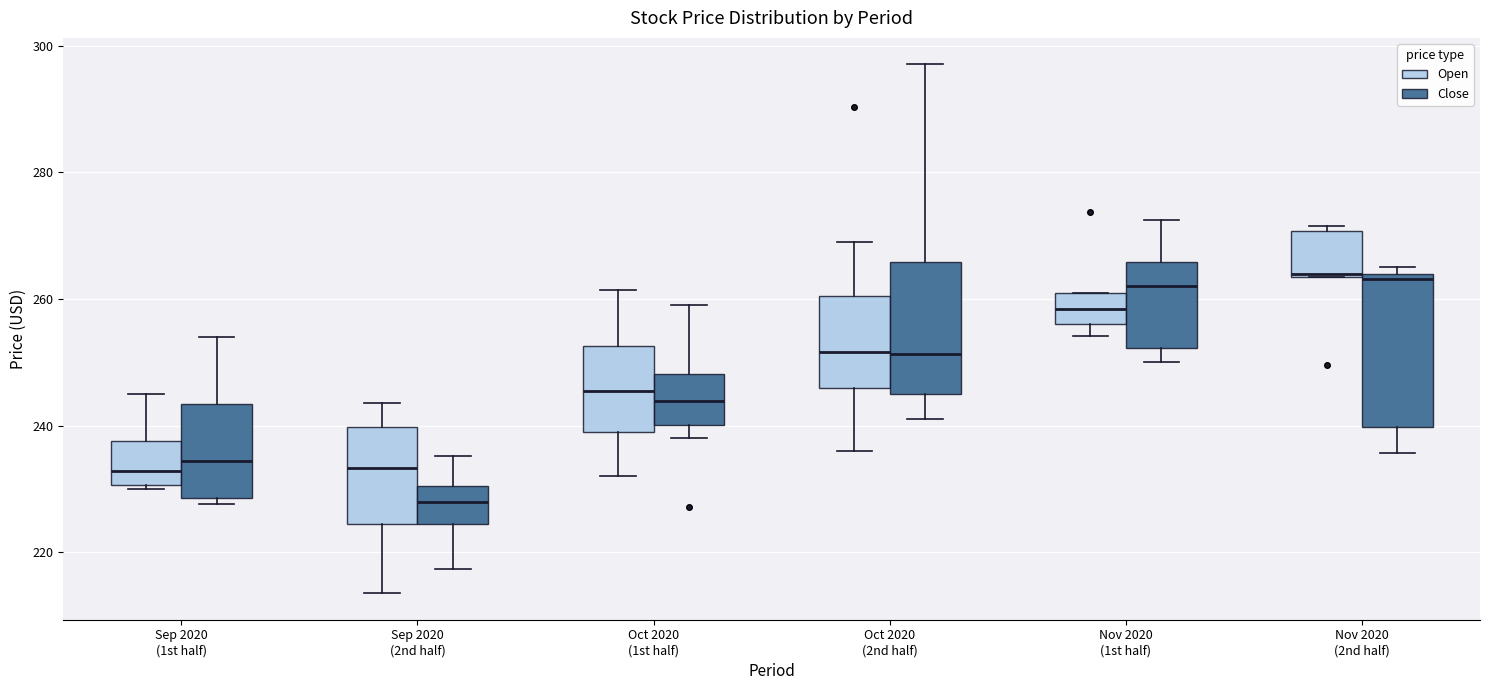

Which box is the tallest, from its lower edge to its upper edge?

Nov 2020 (2nd half) (Close)